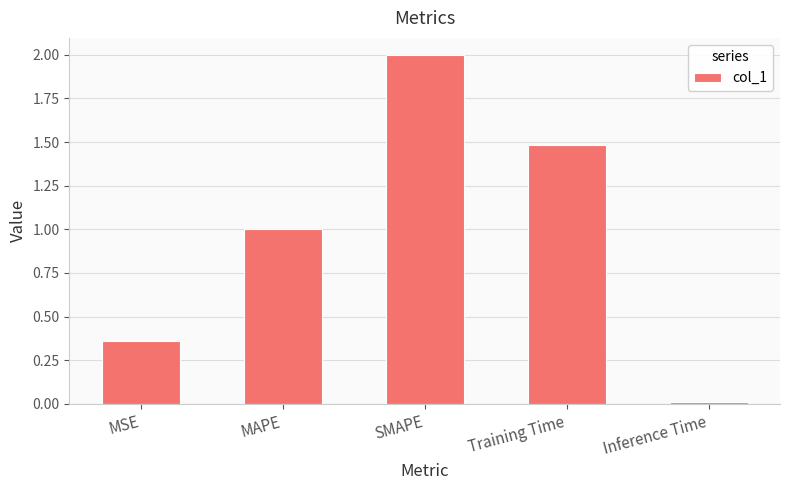

At which label is the value closest to 1?

MAPE